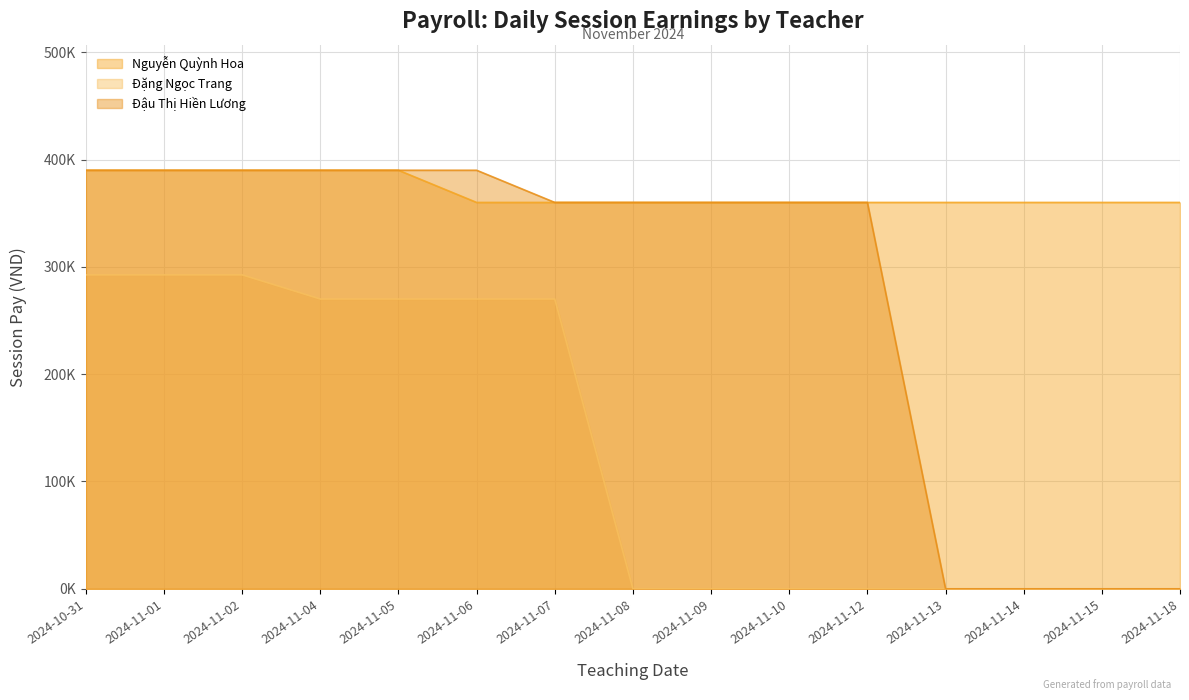

How many values in Đậu Thị Hiền Lương are above zero?

11